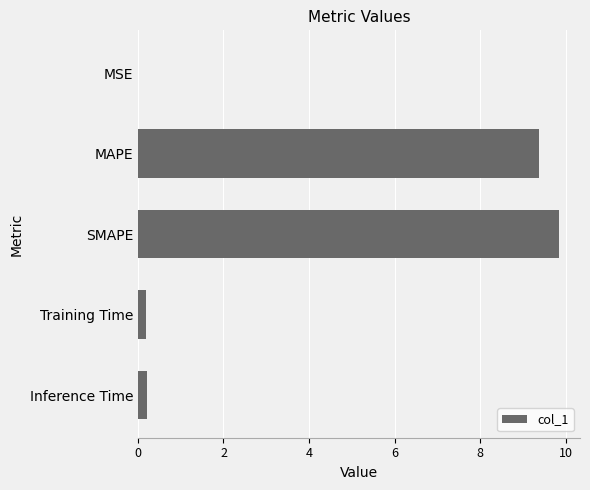

Between MAPE and MSE, which is larger?

MAPE